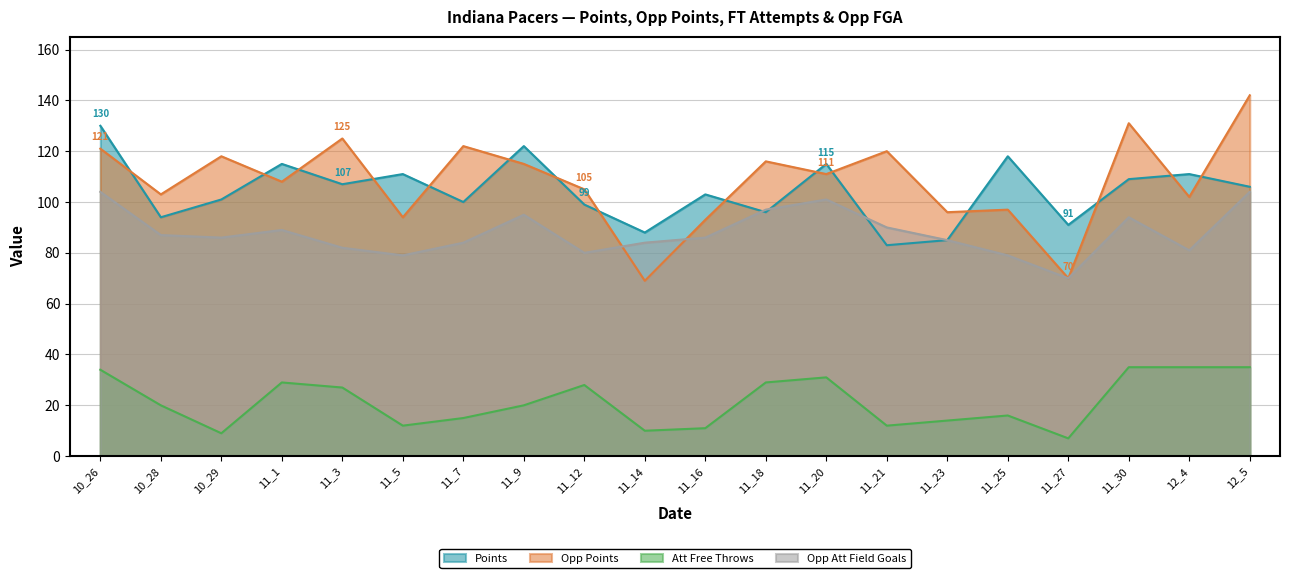

How many distinct data groups are displayed?

4